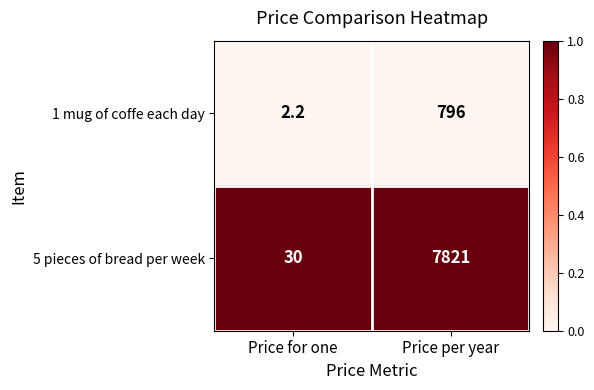

What is the approximate value of 1 mug of coffe each day at Price per year?

796.0